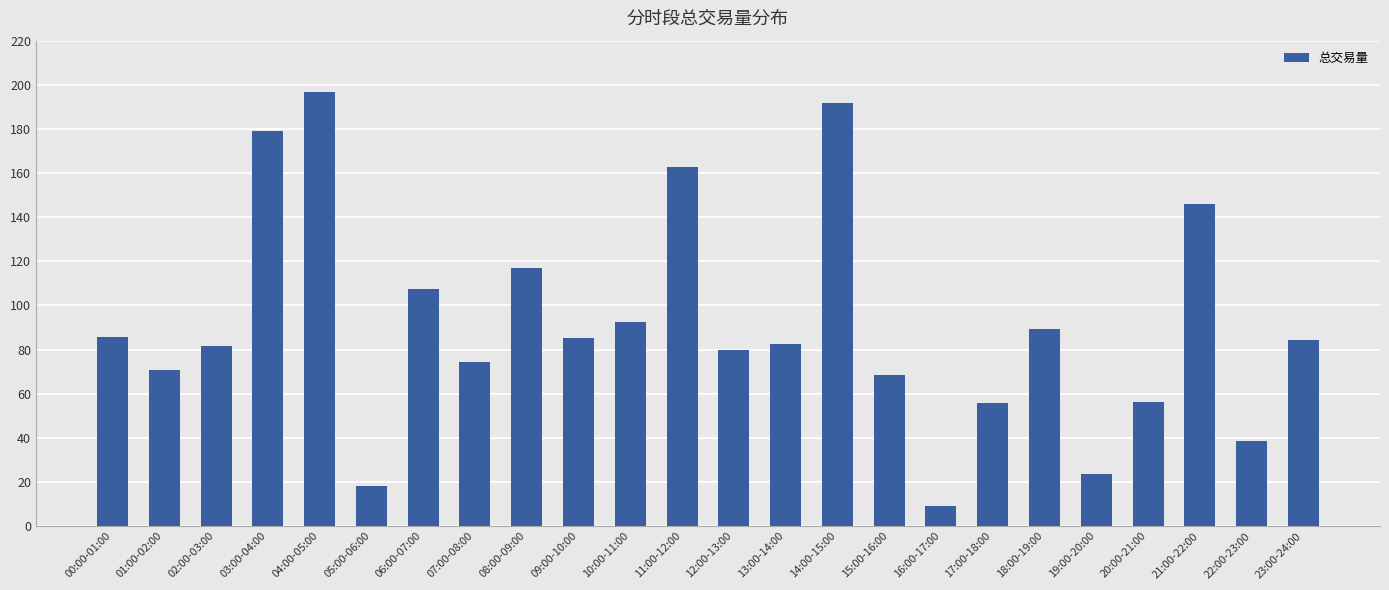

What is the value of the 24th bar from the left?

84.2